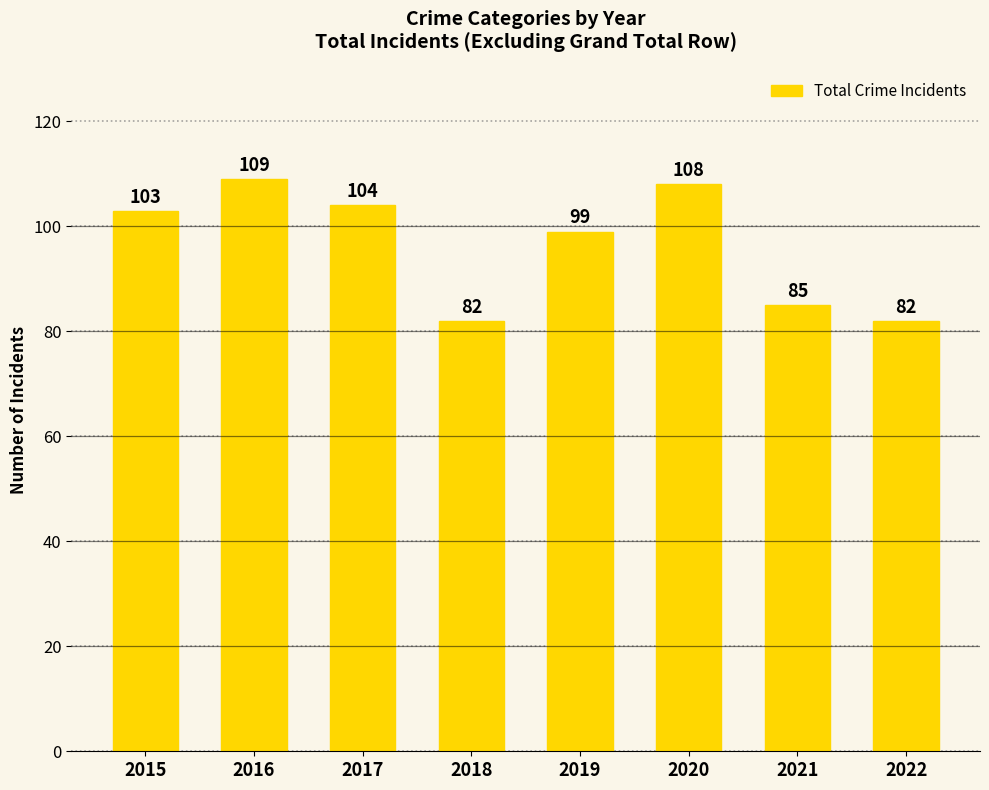

What is the value of the 3rd bar from the left?

104